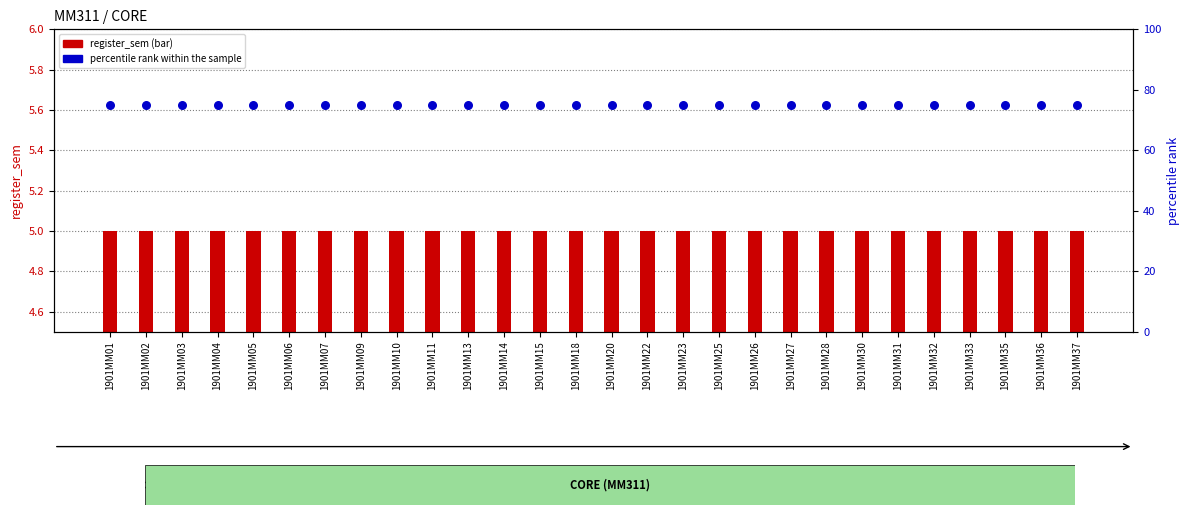

At which category is the sum across all series the highest?

1901MM01